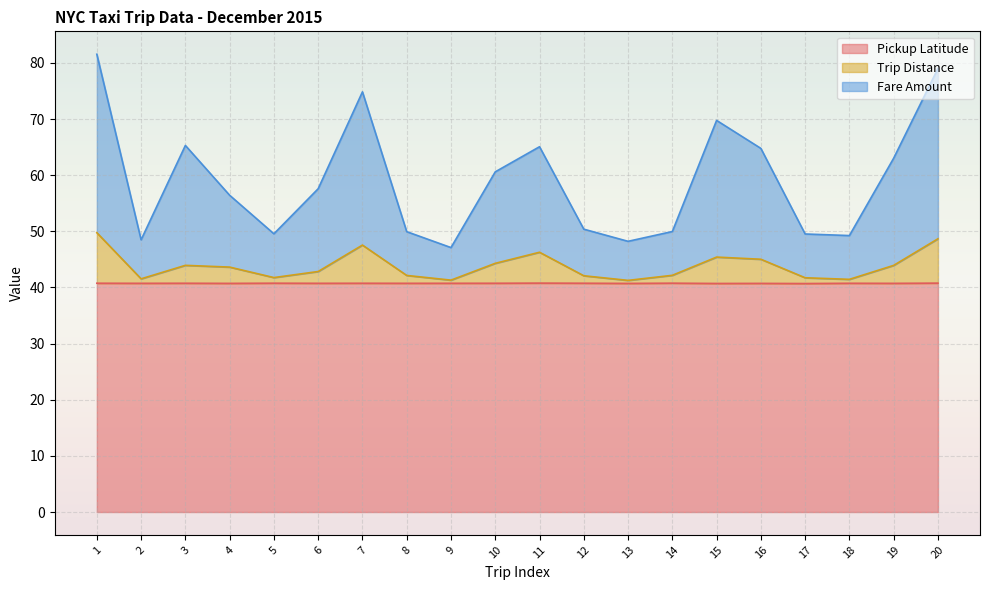

Is the value of Pickup Latitude at 3 greater than the value of Fare Amount at 2?

No